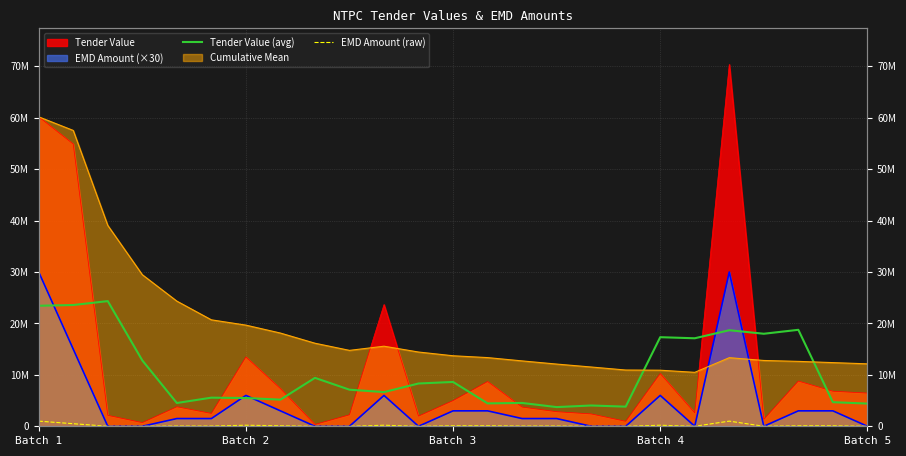

What is the difference between the highest and lowest values at Batch 4?

17123531.4